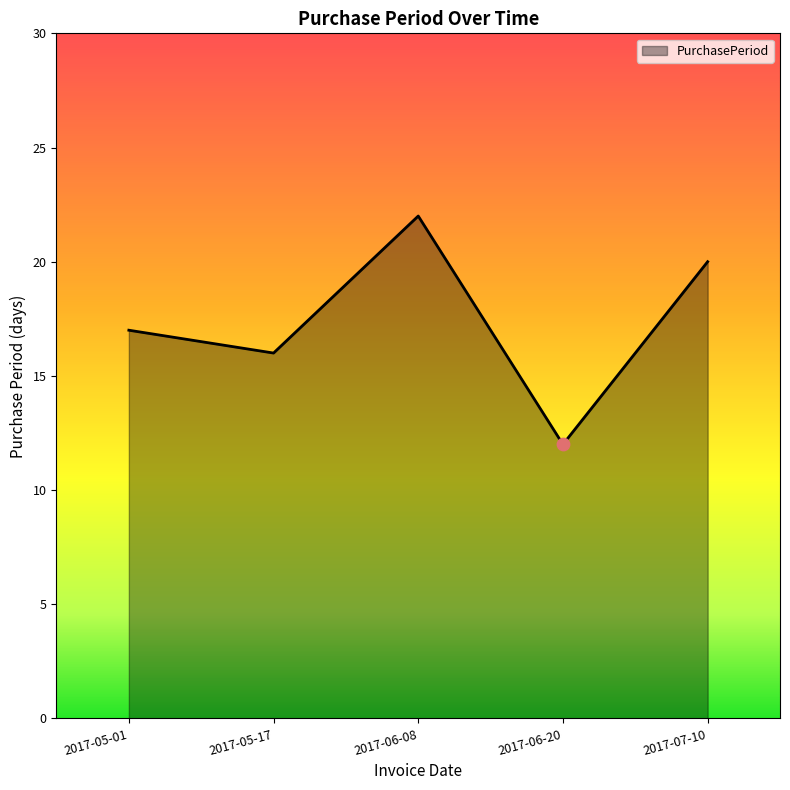

Approximately how many times larger is the value at 2017-05-01 compared to 2017-06-08?

0.8